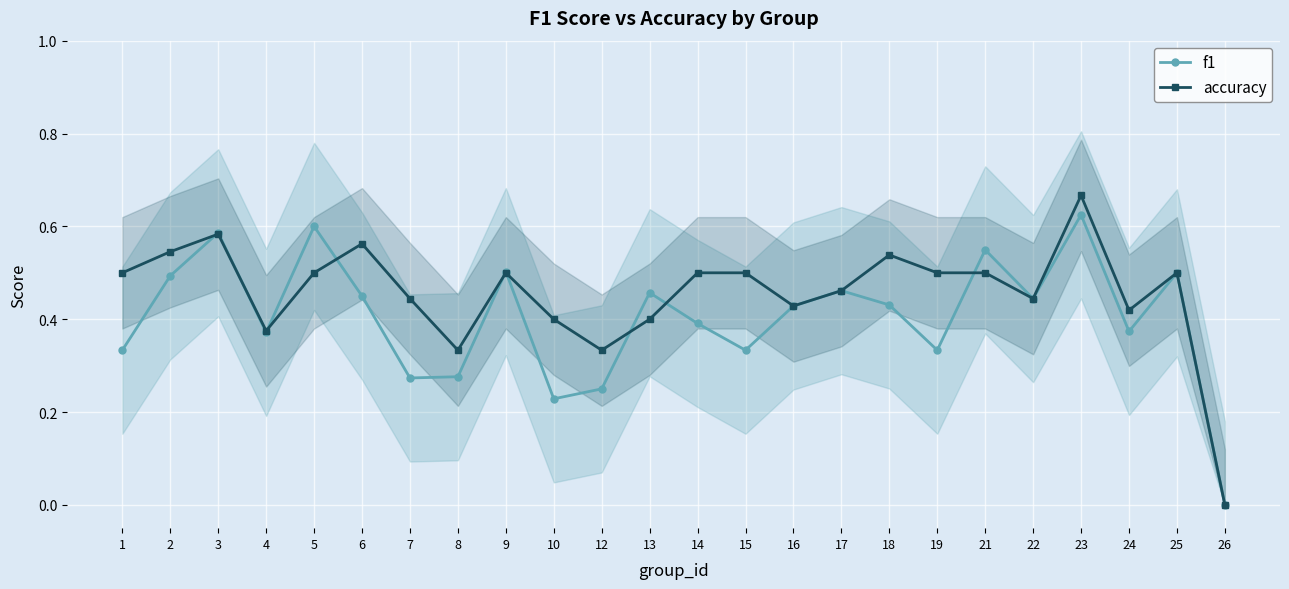

Which series has the largest total across all categories?

accuracy